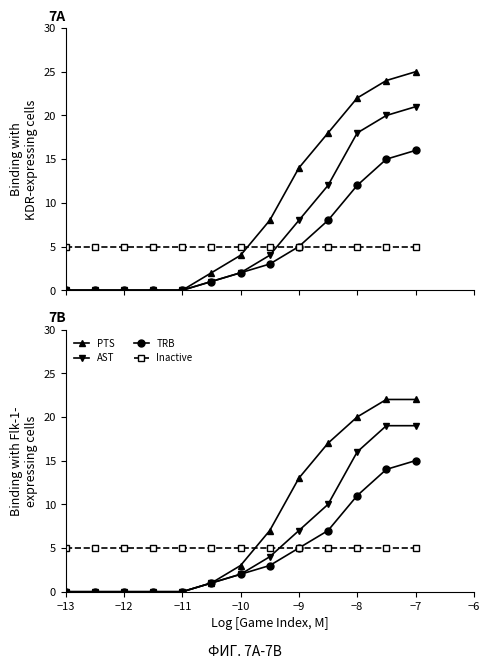

True or false: AST and Inactive cross at least once.

True